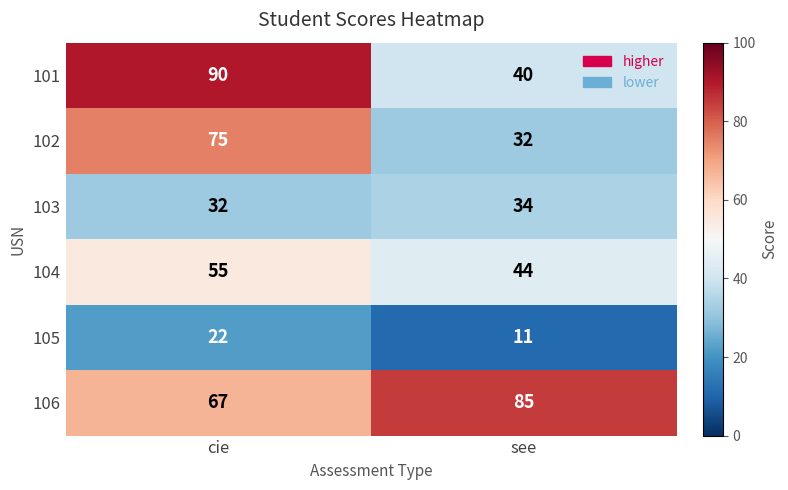

Is the value of 105 at see greater than the value of 104 at see?

No